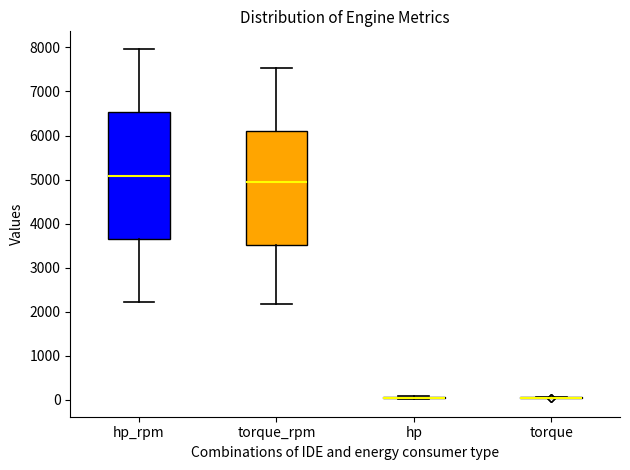

Reading left to right, read every box against the y-axis: the position of its median line, the range the box covers, and the ends of its whiskers. The values are not printed on the chart, so give them approximately, as read against the axis.

hp_rpm: median 5100, box 3600 to 6500, whiskers 2200 to 8000
torque_rpm: median 4900, box 3500 to 6100, whiskers 2200 to 7500
hp: box collapsed to a line at 100, whiskers 0 to 100
torque: box collapsed to a line at 100, whiskers 0 to 100